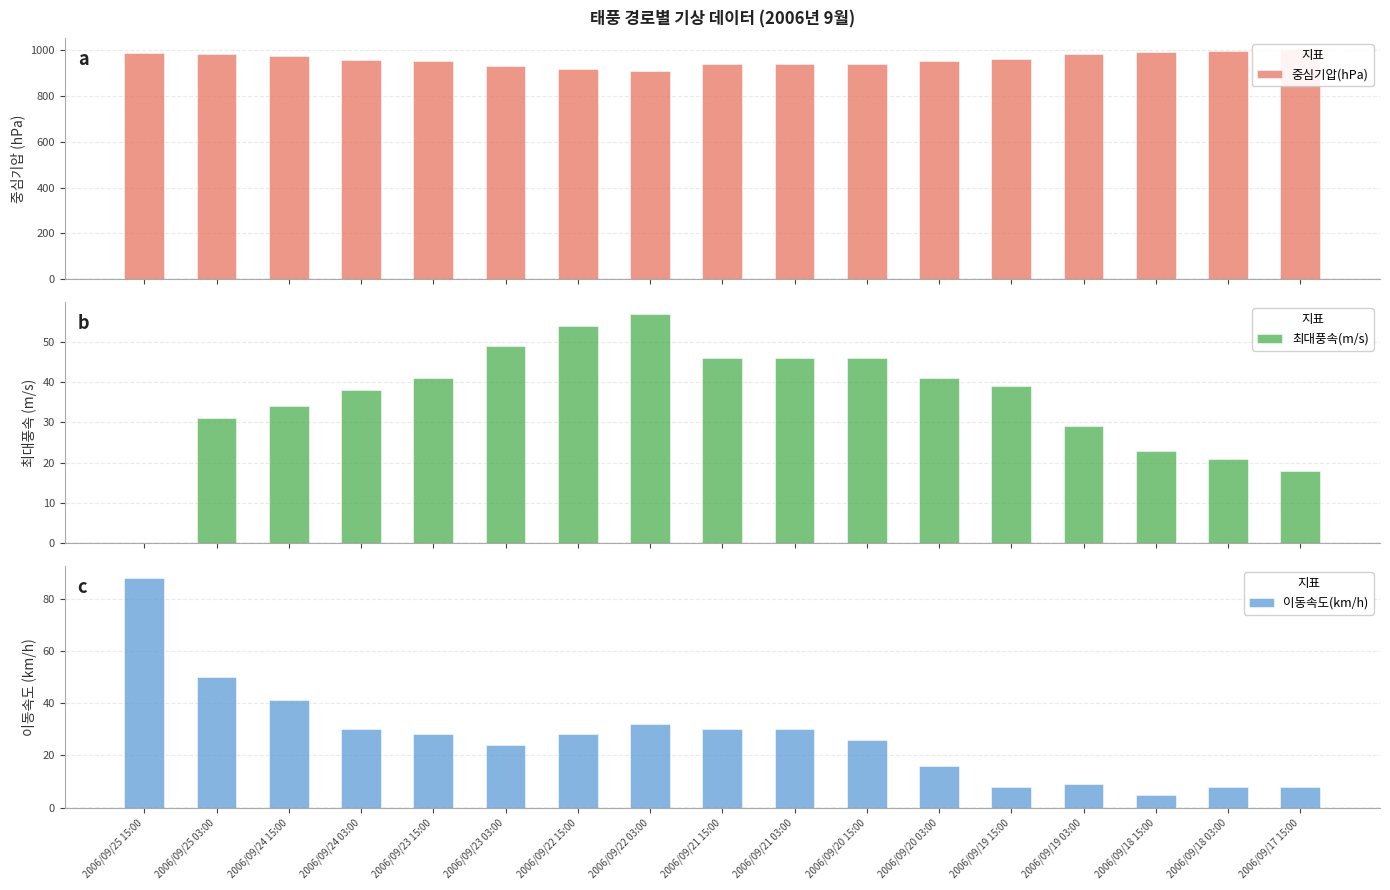

How many bars are there in each group?

3